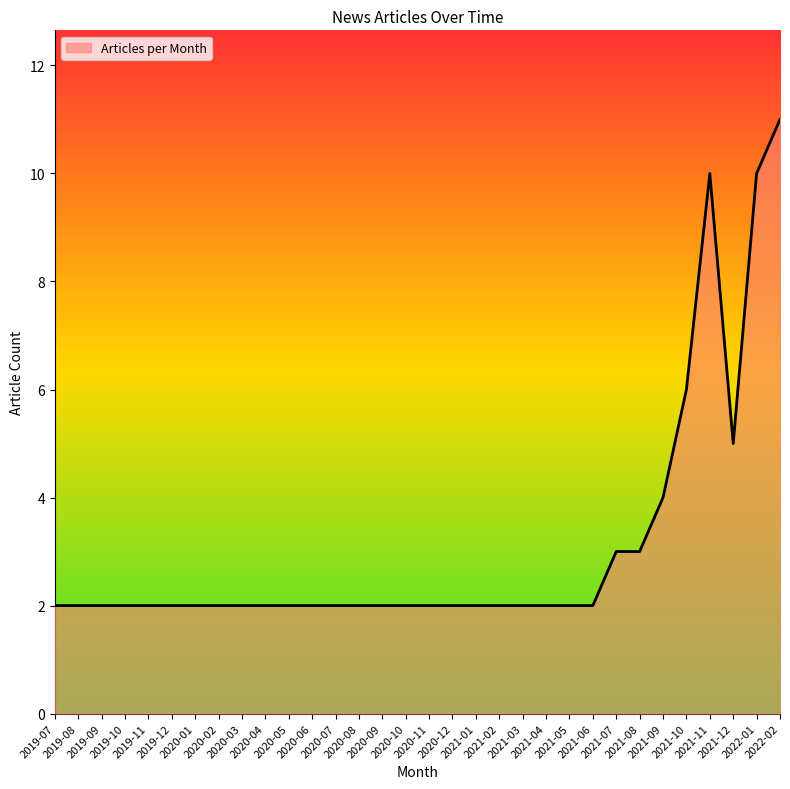

What is the change in value from 2021-04 to 2022-02?

+9